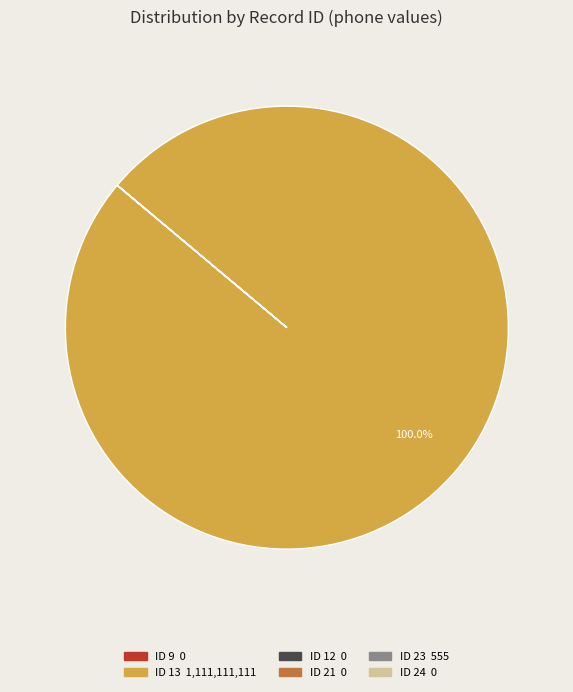

Is there any slice that represents more than half of the pie?

Yes